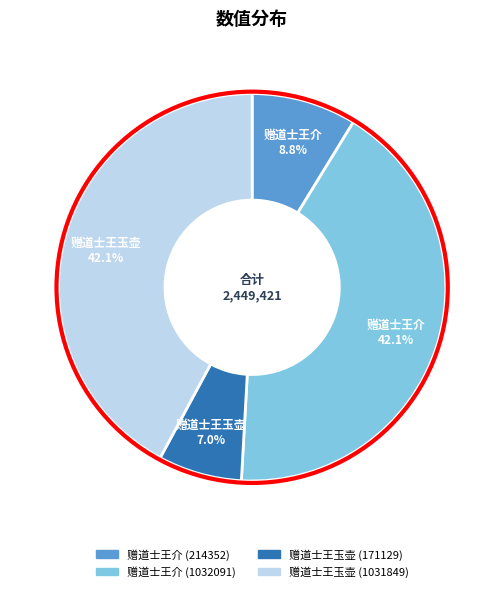

How many slices are in this pie chart?

4